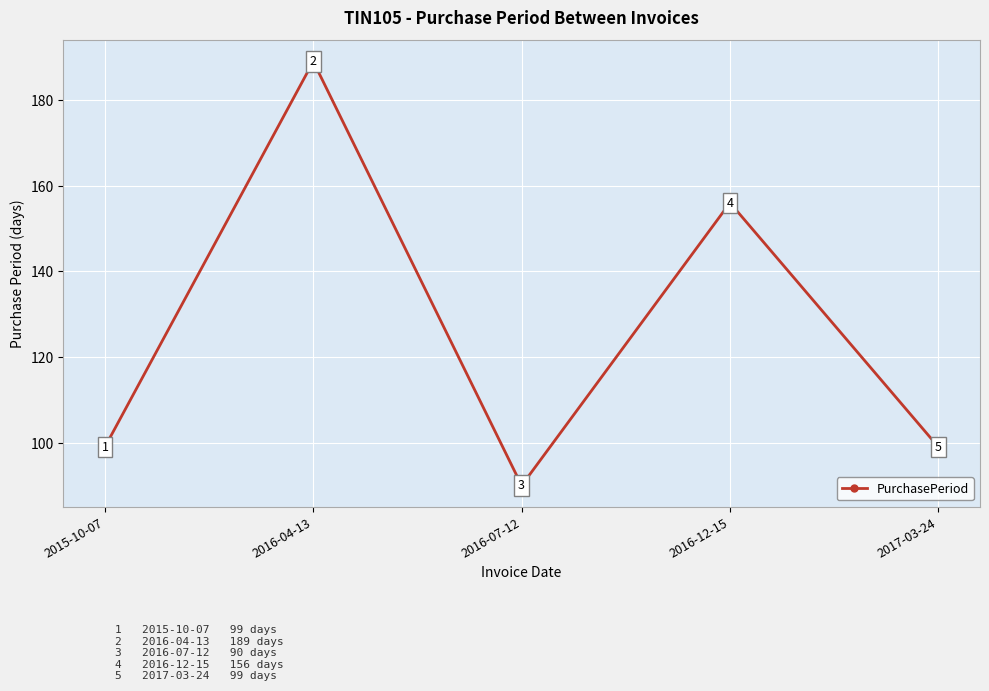

Reading left to right, list all the values displayed in this chart.

2015-10-07=99	2016-04-13=189	2016-07-12=90	2016-12-15=156	2017-03-24=99